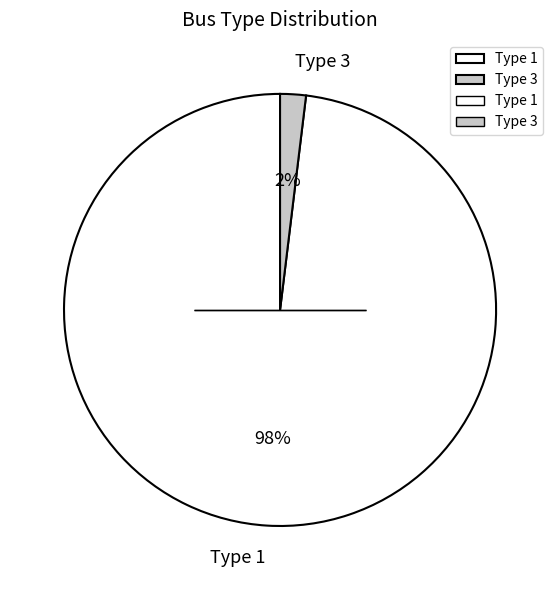

Which slice is the smallest?

Type 3